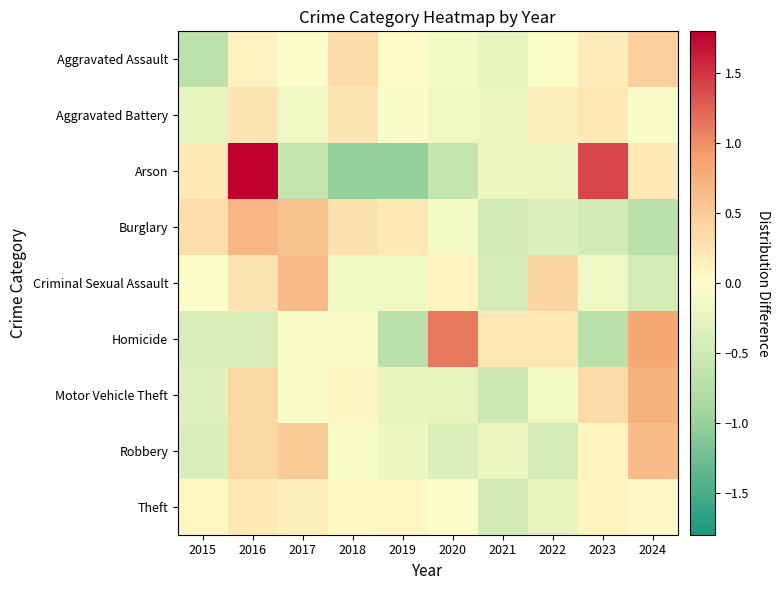

List the series in order of their peak value, highest first.

Arson, Homicide, Motor Vehicle Theft, Burglary, Criminal Sexual Assault, Robbery, Aggravated Assault, Aggravated Battery, Theft